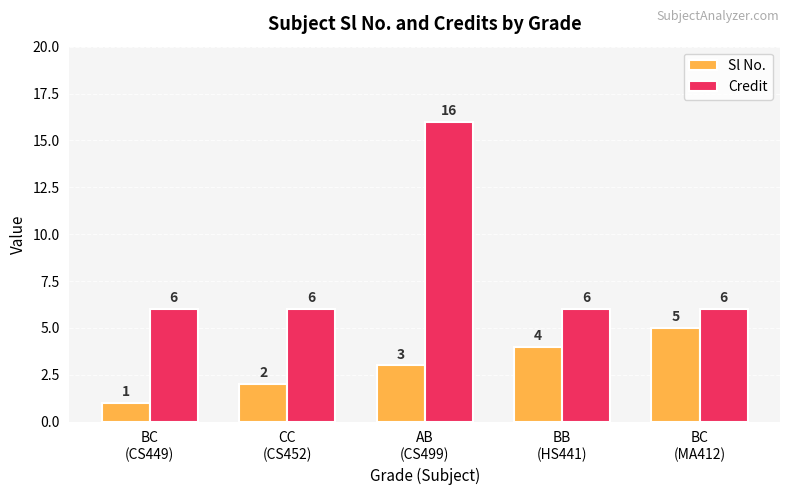

What is the label of the 5th bar from the left?

BC
(MA412)